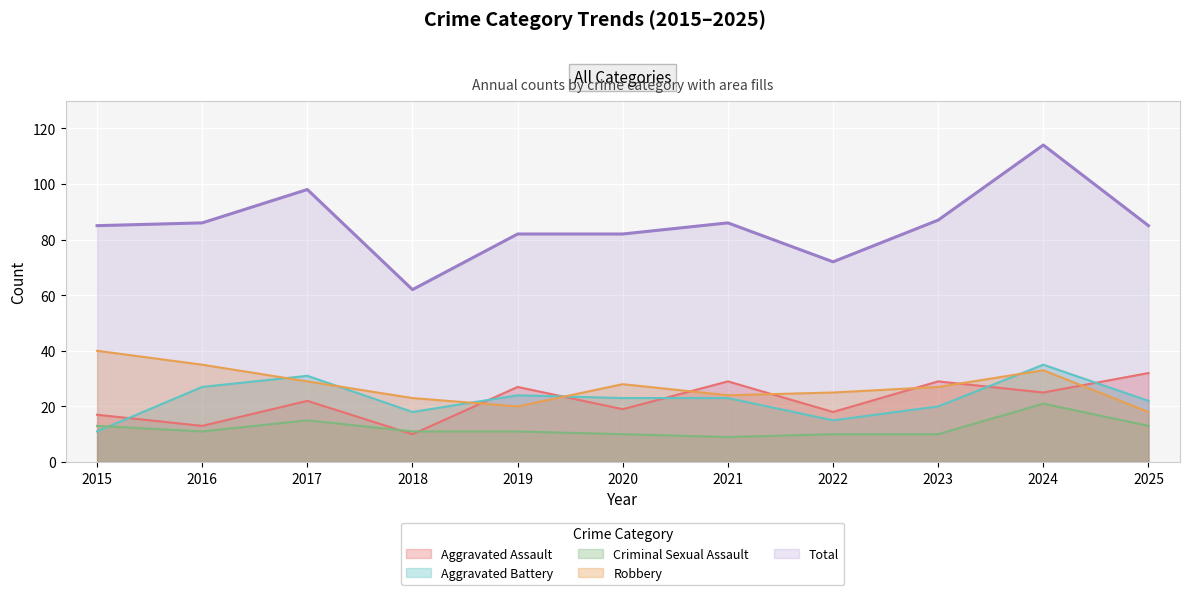

Reading right to left, extract all data points from this chart.

Aggravated Assault: 32	25	29	18	29	19	27	10	22	13	17
Aggravated Battery: 22	35	20	15	23	23	24	18	31	27	11
Criminal Sexual Assault: 13	21	10	10	9	10	11	11	15	11	13
Robbery: 18	33	27	25	24	28	20	23	29	35	40
Total: 85	114	87	72	86	82	82	62	98	86	85